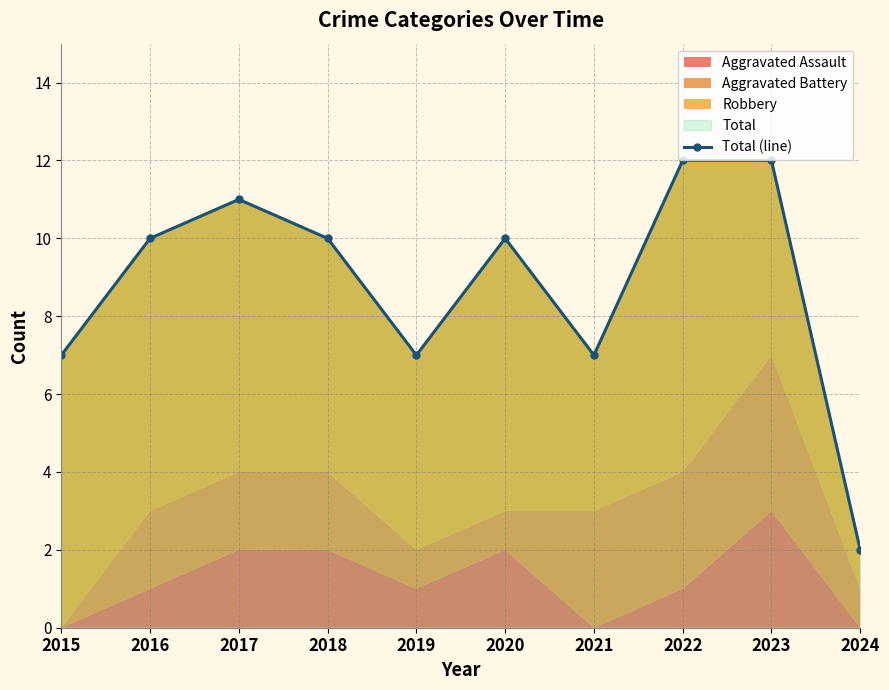

True or false: the data shows 17 at 2018.

False